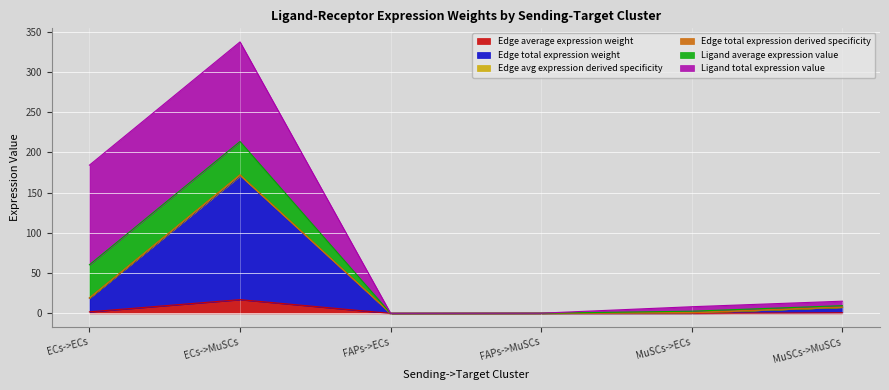

True or false: Edge total expression weight has more than 2 interior local peaks.

False